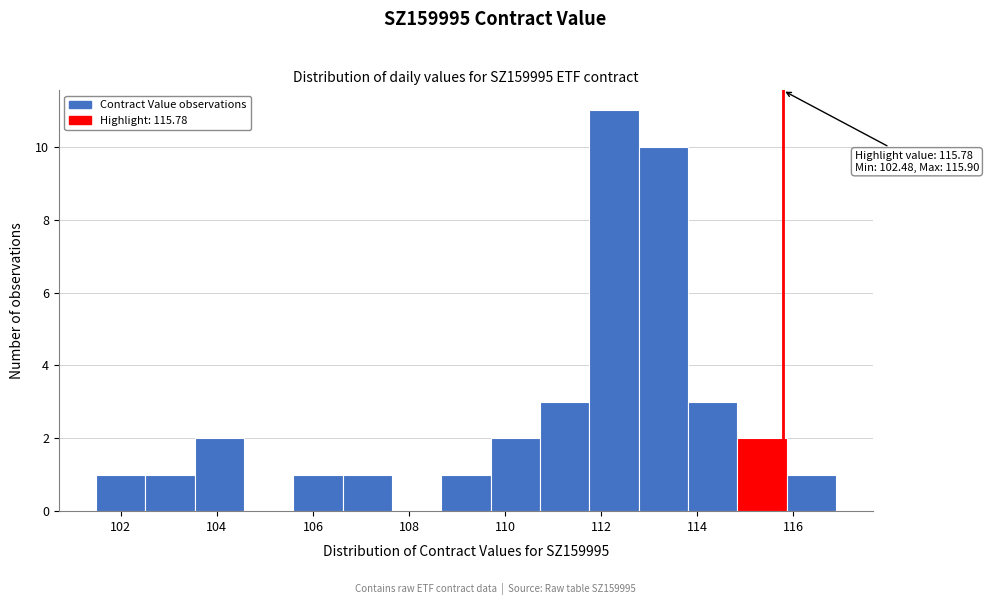

Which range on the x-axis has the tallest bar?

111.8 to 112.8